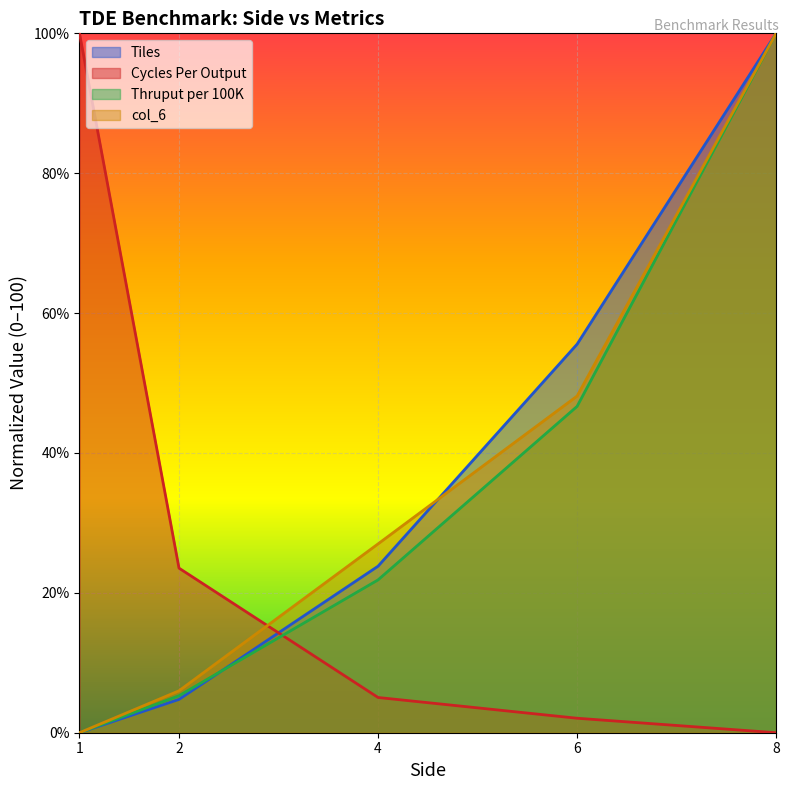

What is the difference between the col_6 values at 2 and 1?

6.0